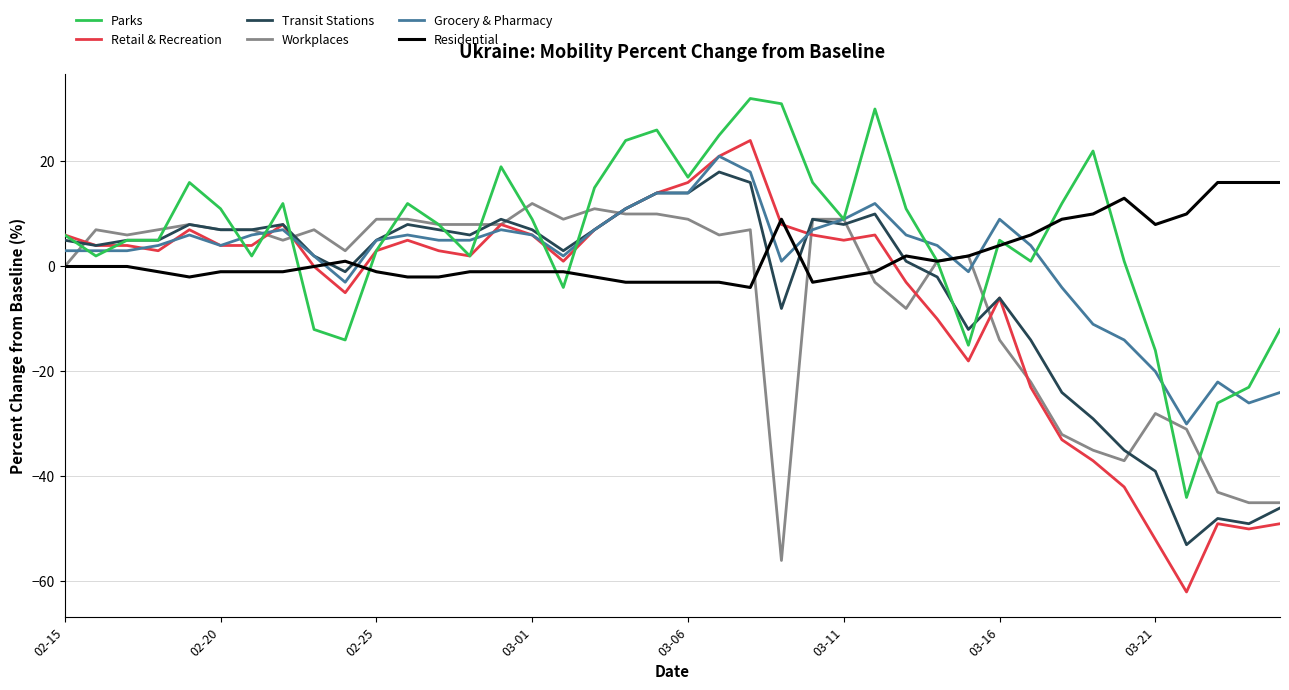

Reading right to left, list all the values displayed in this chart.

Parks: -12	-23	-26	-44	-16	1	22	12	1	5	-15	1	11	30	9	16	31	32	25	17	26	24	15	-4	9	19	2	8	12	3	-14	-12	12	2	11	16	5	5	2	6
Retail & Recreation: -49	-50	-49	-62	-52	-42	-37	-33	-23	-6	-18	-10	-3	6	5	6	8	24	21	16	14	11	7	1	6	8	2	3	5	3	-5	0	8	4	4	7	3	4	4	6
Transit Stations: -46	-49	-48	-53	-39	-35	-29	-24	-14	-6	-12	-2	1	10	8	9	-8	16	18	14	14	11	7	3	7	9	6	7	8	5	-1	2	8	7	7	8	5	5	4	5
Workplaces: -45	-45	-43	-31	-28	-37	-35	-32	-22	-14	2	1	-8	-3	9	9	-56	7	6	9	10	10	11	9	12	8	8	8	9	9	3	7	5	7	7	8	7	6	7	0
Grocery & Pharmacy: -24	-26	-22	-30	-20	-14	-11	-4	4	9	-1	4	6	12	9	7	1	18	21	14	14	11	7	2	6	7	5	5	6	5	-3	2	7	6	4	6	4	3	3	3
Residential: 16	16	16	10	8	13	10	9	6	4	2	1	2	-1	-2	-3	9	-4	-3	-3	-3	-3	-2	-1	-1	-1	-1	-2	-2	-1	1	0	-1	-1	-1	-2	-1	0	0	0